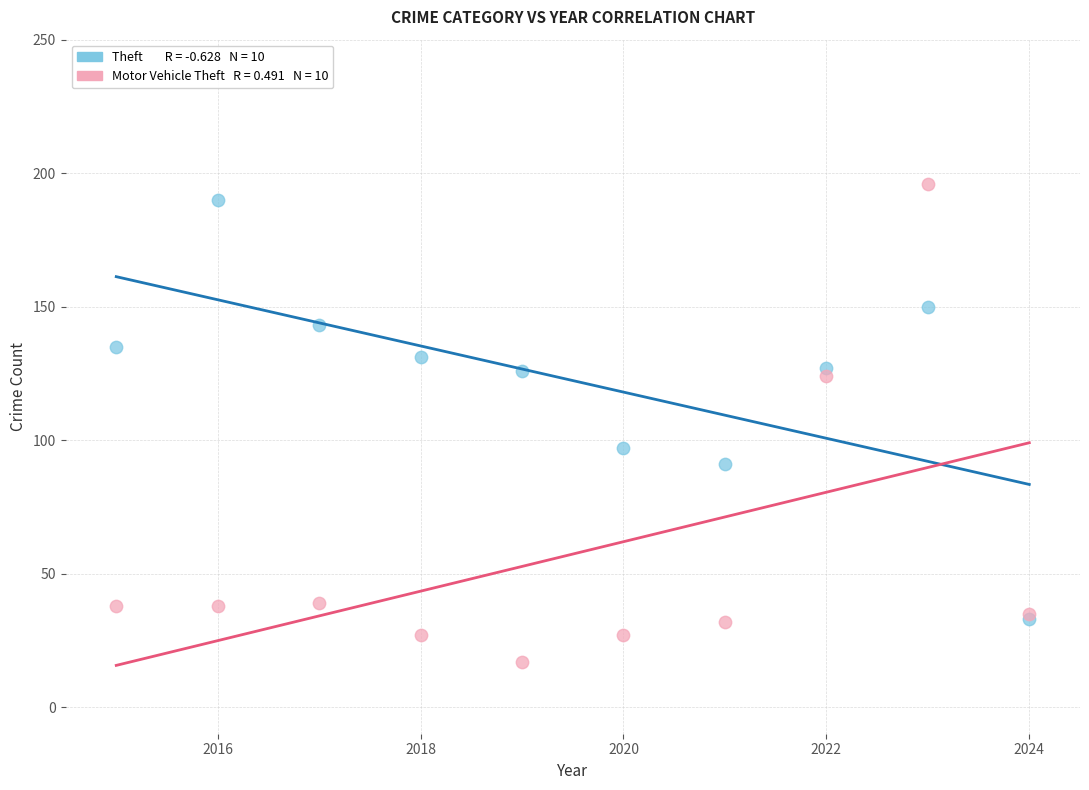

Across all series, what Y value is closest to 106?

97